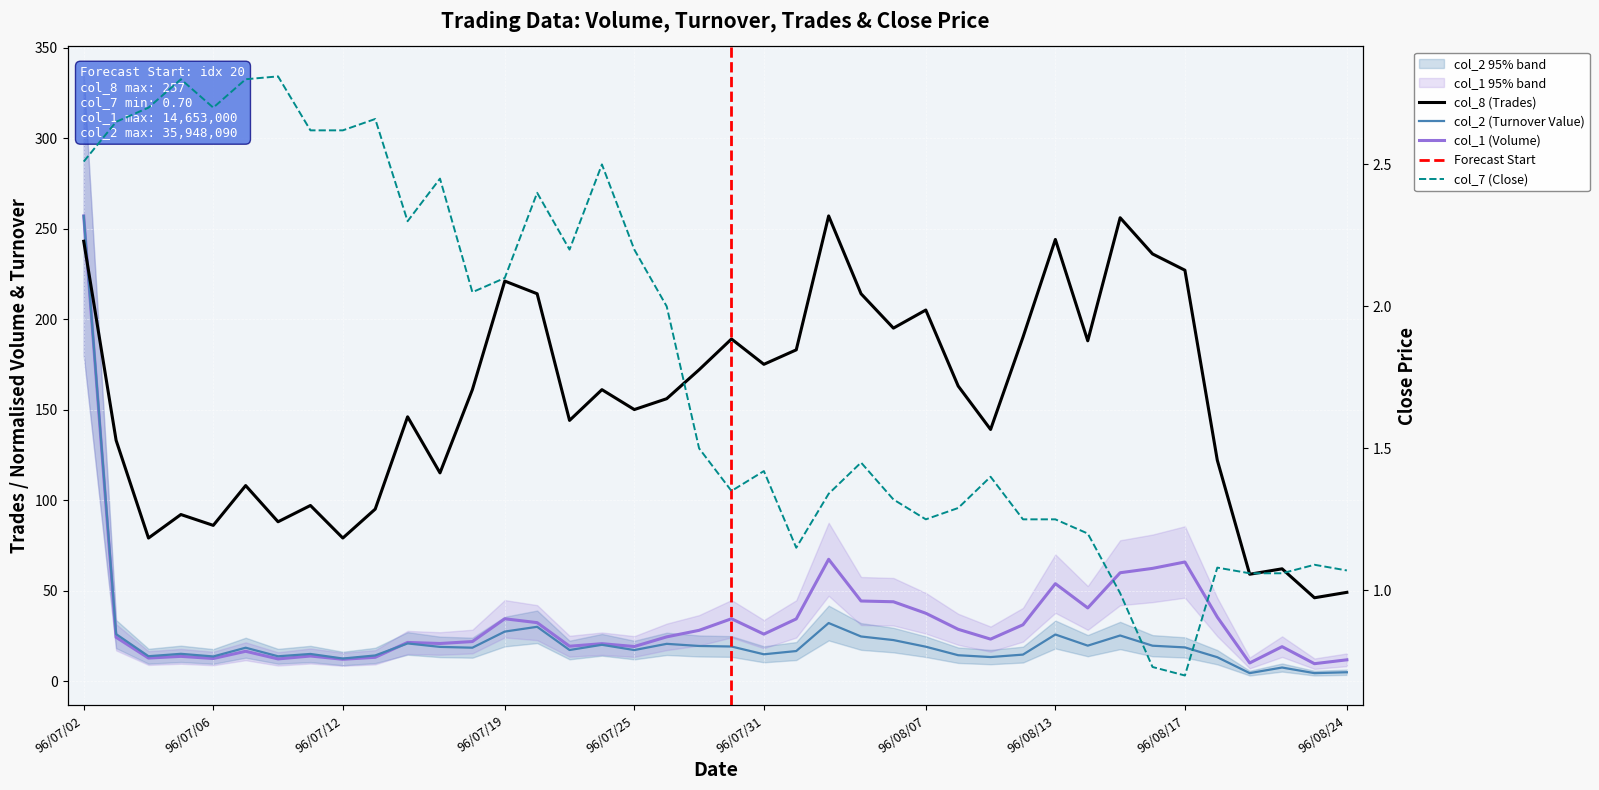

What is the minimum value shown in the chart?

0.7